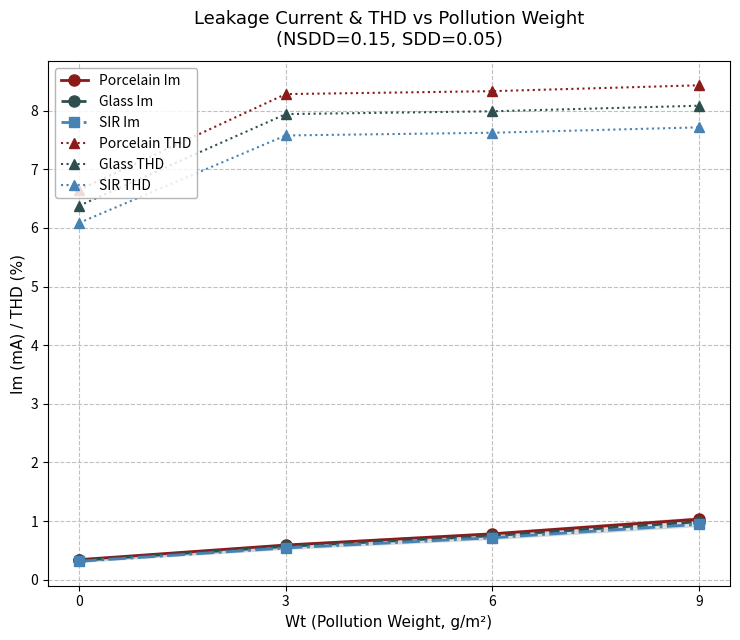

List the labels in order of Glass THD value, smallest first.

0, 3, 6, 9